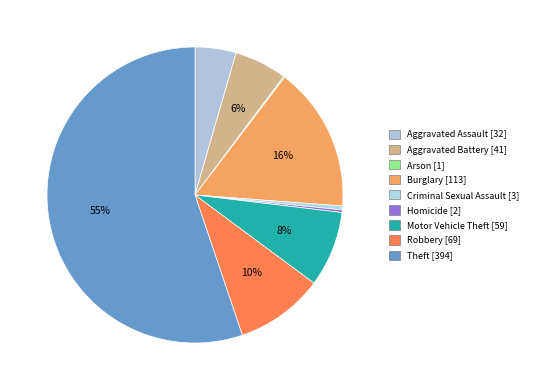

Count the number of slices in the pie.

9